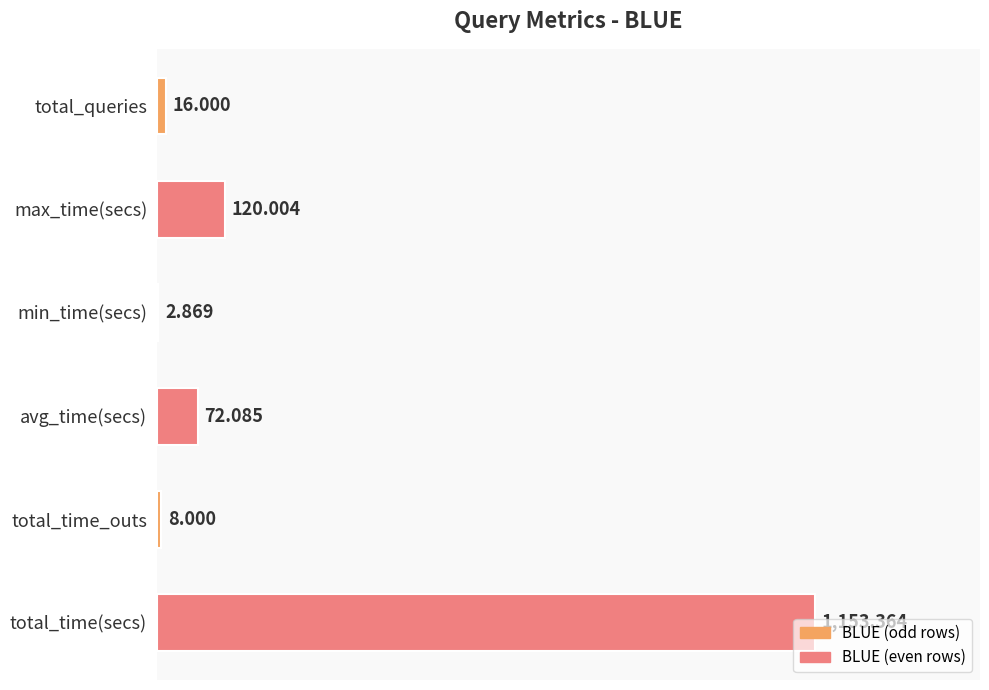

Which has a higher value, total_queries or total_time_outs?

total_queries